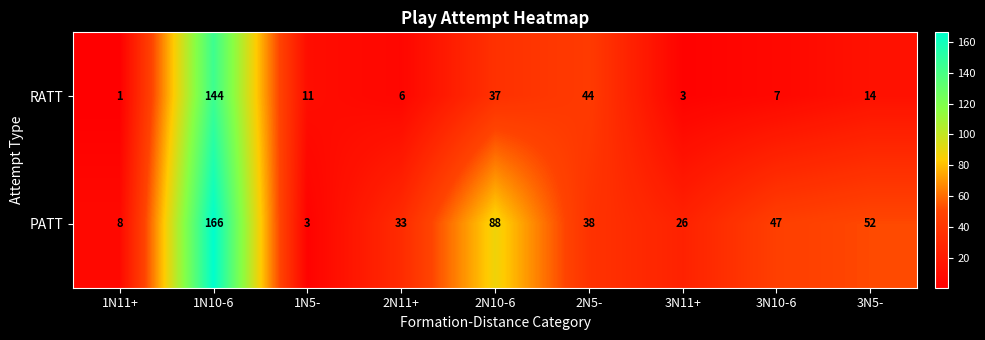

Is it true that PATT equals 3 at 1N5-?

True